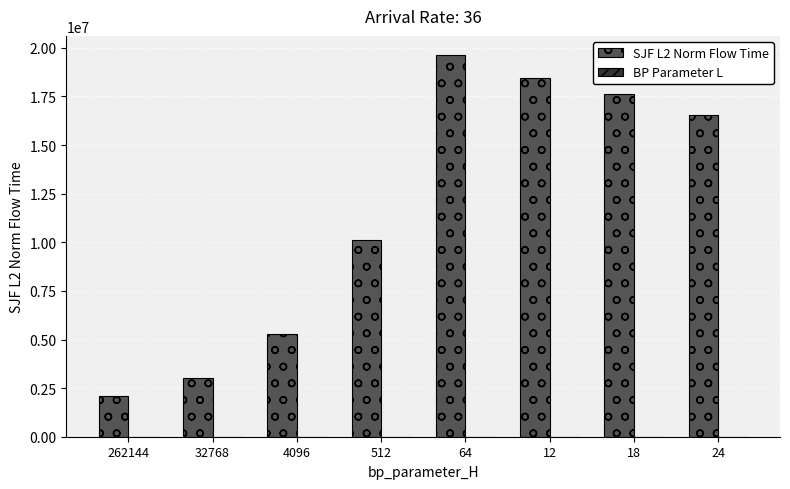

The value of SJF L2 Norm Flow Time at 12 is 25577712.7. True or false?

False